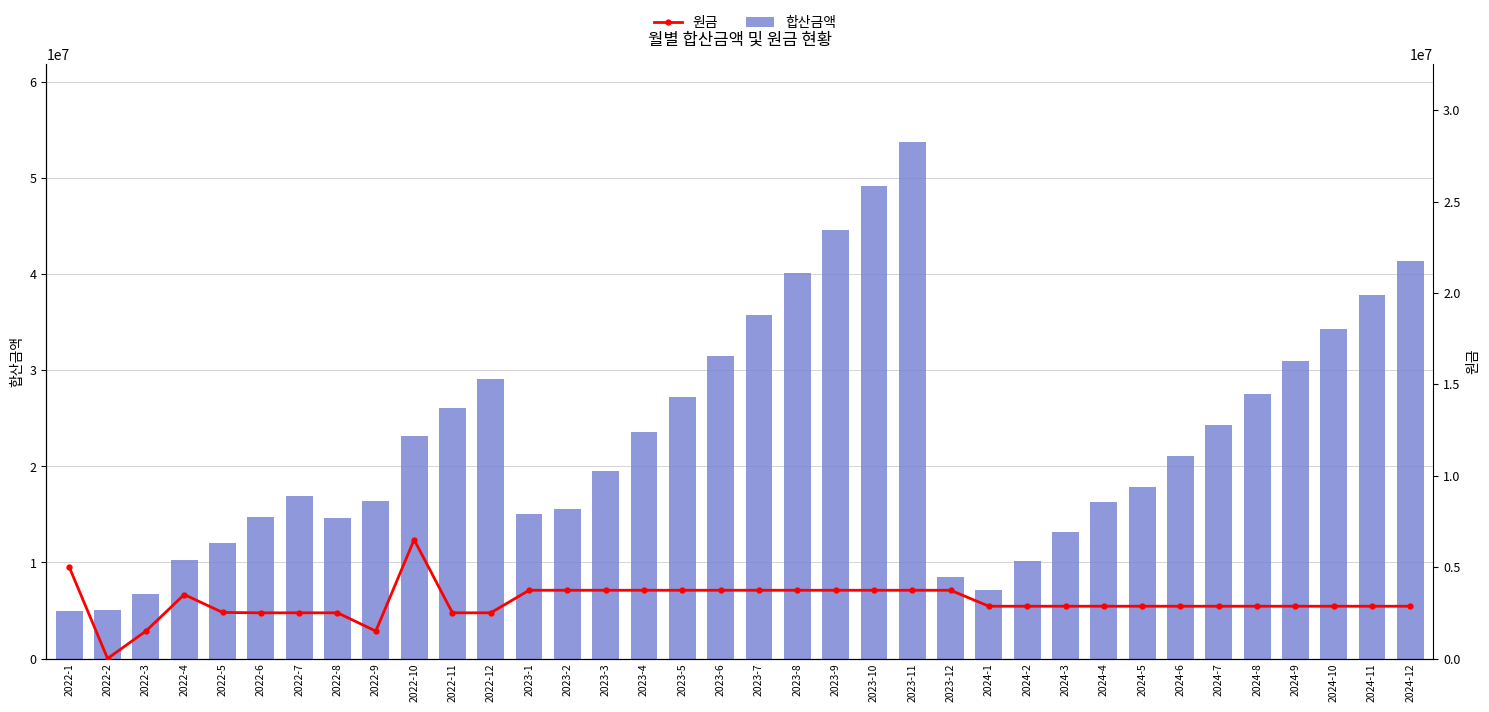

Reading right to left, transcribe all the data shown in this chart.

합산금액: 2024-12=41374584.2	2024-11=37833147.4	2024-10=34354329.3	2024-9=30937022.6	2024-8=27580139.9	2024-7=24282612.7	2024-6=21043391.5	2024-5=17861445.2	2024-4=16317489.2	2024-3=13219105.1	2024-2=10175505.8	2024-1=7185722.6	2023-12=8497607.8	2023-11=53795719.9	2023-10=49176969.6	2023-9=44639886.7	2023-8=40183027.3	2023-7=35804972.9	2023-6=31504330.0	2023-5=27279730.0	2023-4=23639392.3	2023-3=19553857.9	2023-2=15540562.9	2023-1=15036343.8	2022-12=29082080.4	2022-11=26112063.2	2022-10=23194561.1	2022-9=16399372.4	2022-8=14635925.8	2022-7=16888477.2	2022-6=14723455.0	2022-5=12007323.2	2022-4=10301889.2	2022-3=6681620.0	2022-2=5090000.0	2022-1=5000000.0
원금: 2024-12=2860440.2	2024-11=2860440.2	2024-10=2860440.2	2024-9=2860440.2	2024-8=2860440.2	2024-7=2860440.2	2024-6=2860440.2	2024-5=2860440.2	2024-4=2860440.2	2024-3=2860440.2	2024-2=2860440.2	2024-1=2860440.2	2023-12=3733564.9	2023-11=3733564.9	2023-10=3733564.9	2023-9=3733564.9	2023-8=3733564.9	2023-7=3733564.9	2023-6=3733564.9	2023-5=3733564.9	2023-4=3733564.9	2023-3=3733564.9	2023-2=3733564.9	2023-1=3733564.9	2022-12=2500000.0	2022-11=2500000.0	2022-10=6500000.0	2022-9=1500000.0	2022-8=2500000.0	2022-7=2500000.0	2022-6=2500000.0	2022-5=2520000.0	2022-4=3500000.0	2022-3=1500000.0	2022-2=0.0	2022-1=5000000.0